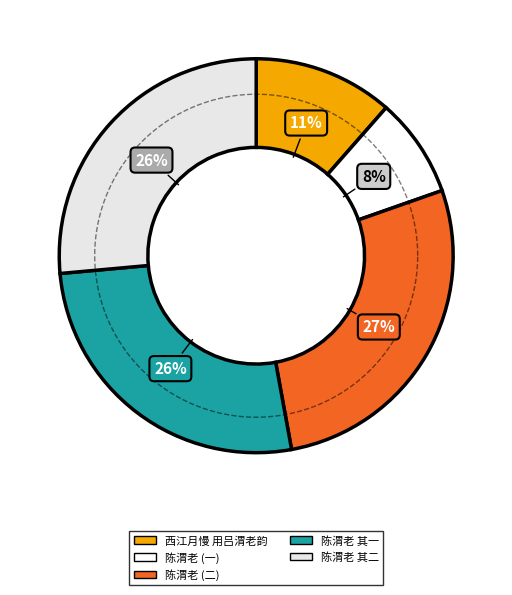

To the nearest percent, what percentage of the pie is 陈渭老今夕开阁诚为盛事戏成二小诗以侑坐客?

27%